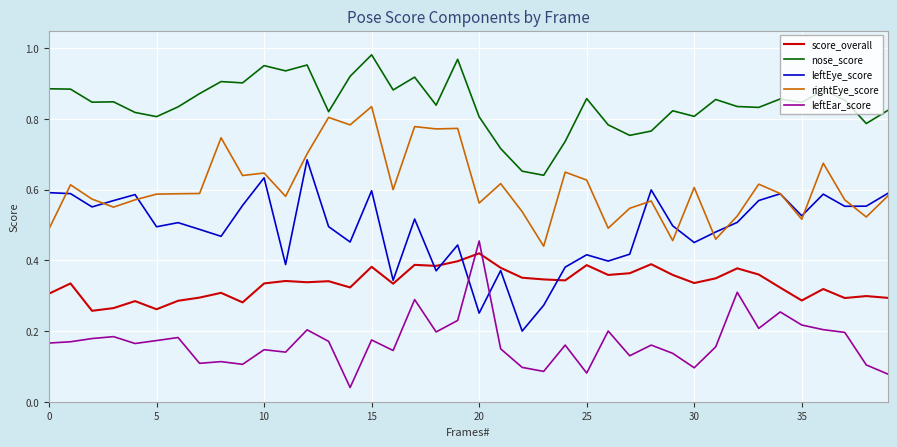

True or false: nose_score and leftEye_score cross at least once.

False